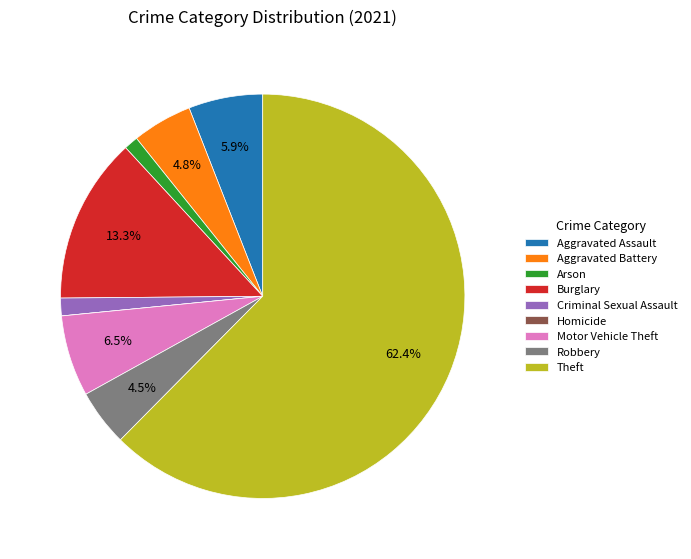

True or false: Motor Vehicle Theft accounts for 1% of the total.

False